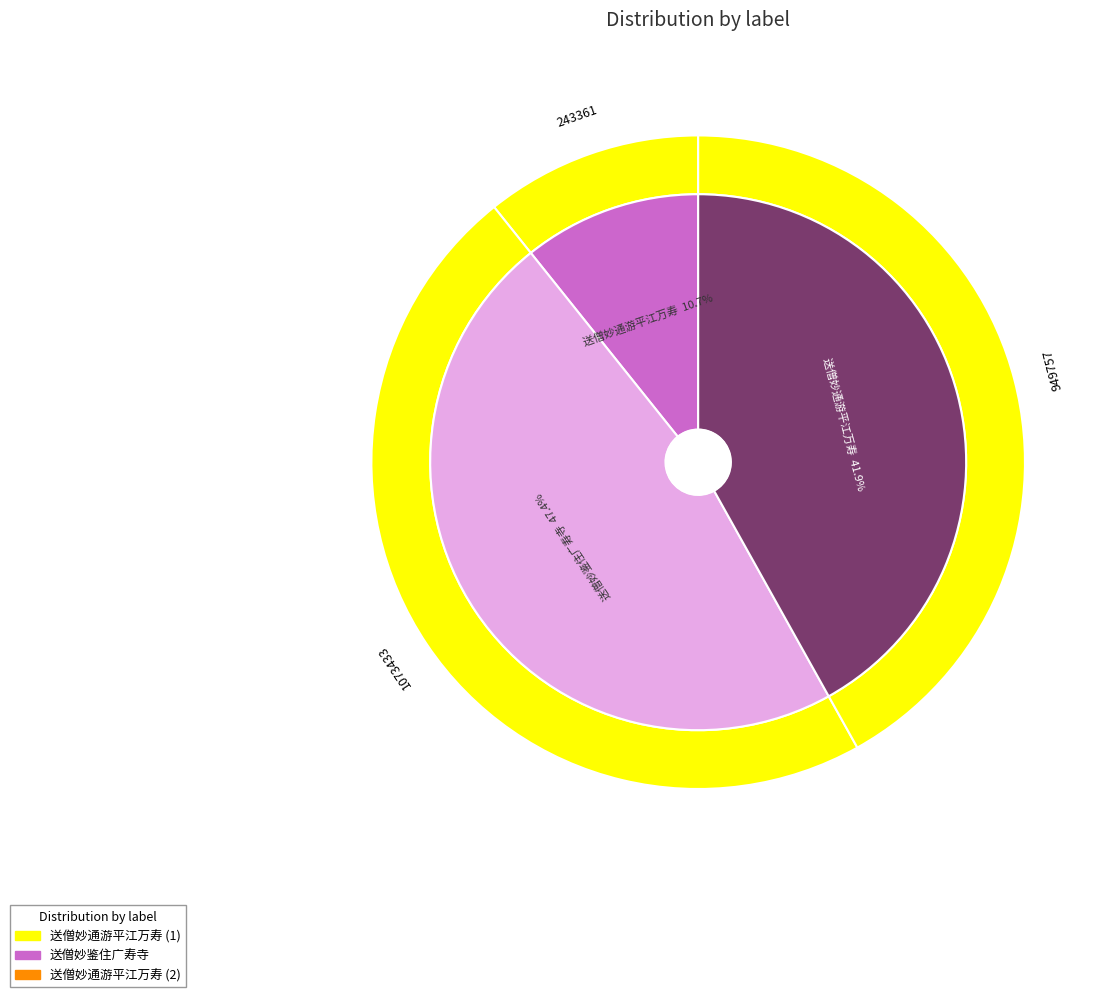

Is 送僧妙通游平江万寿 the majority of the pie?

No